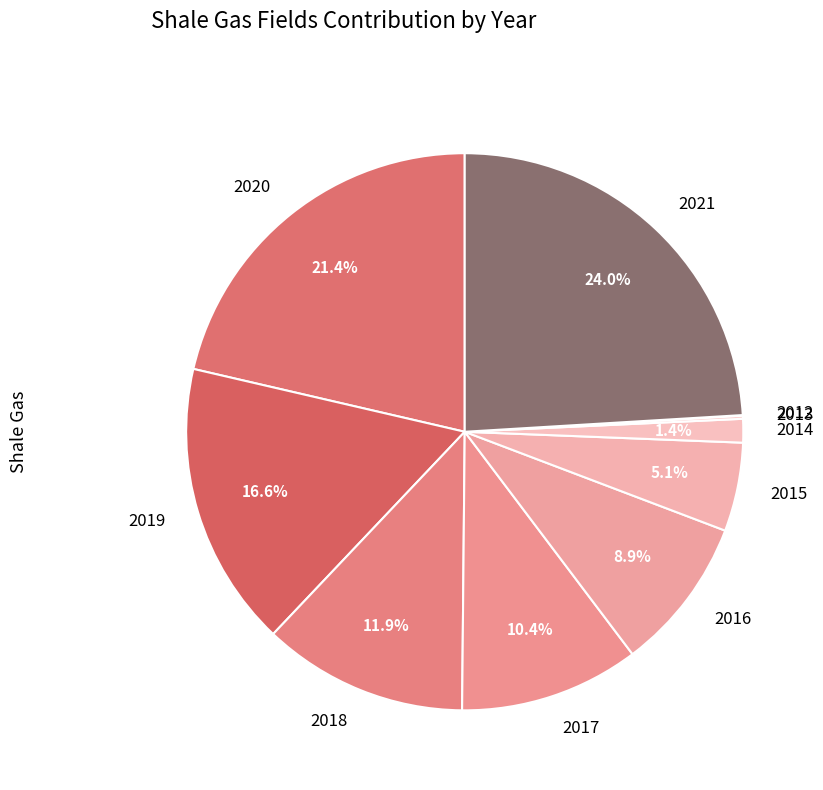

To the nearest percent, what is the difference between the largest and smallest slice percentages?

24%